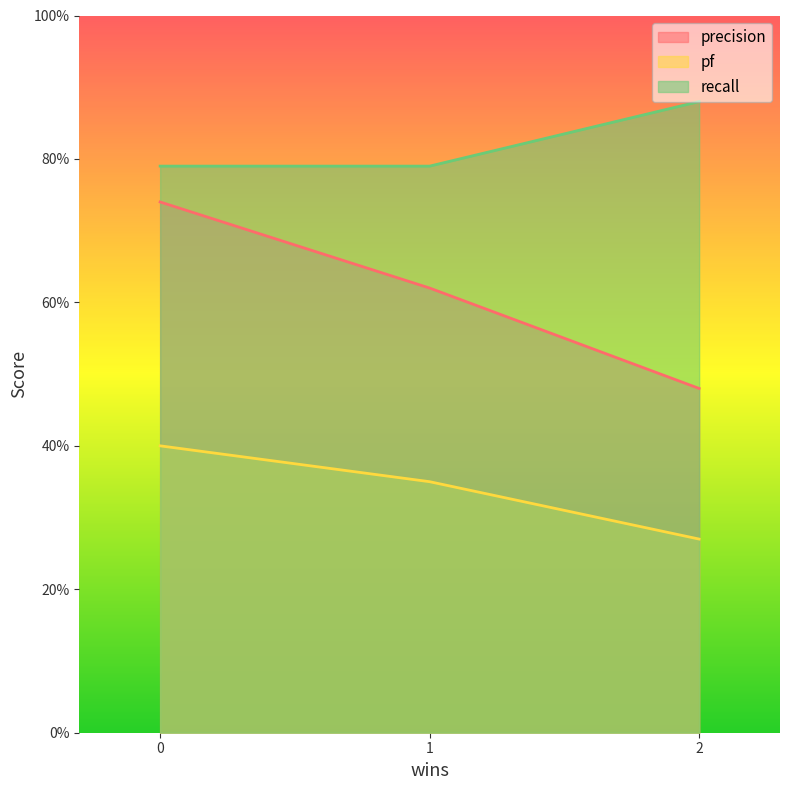

Which series has the widest spread of values?

precision